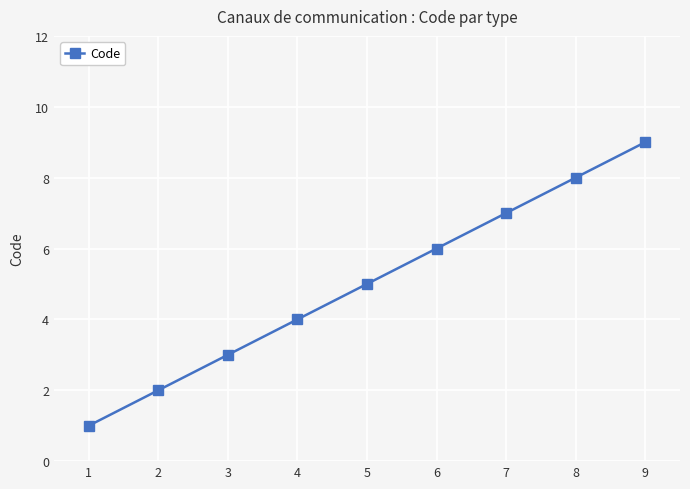

Which label corresponds to the largest value in the chart?

9